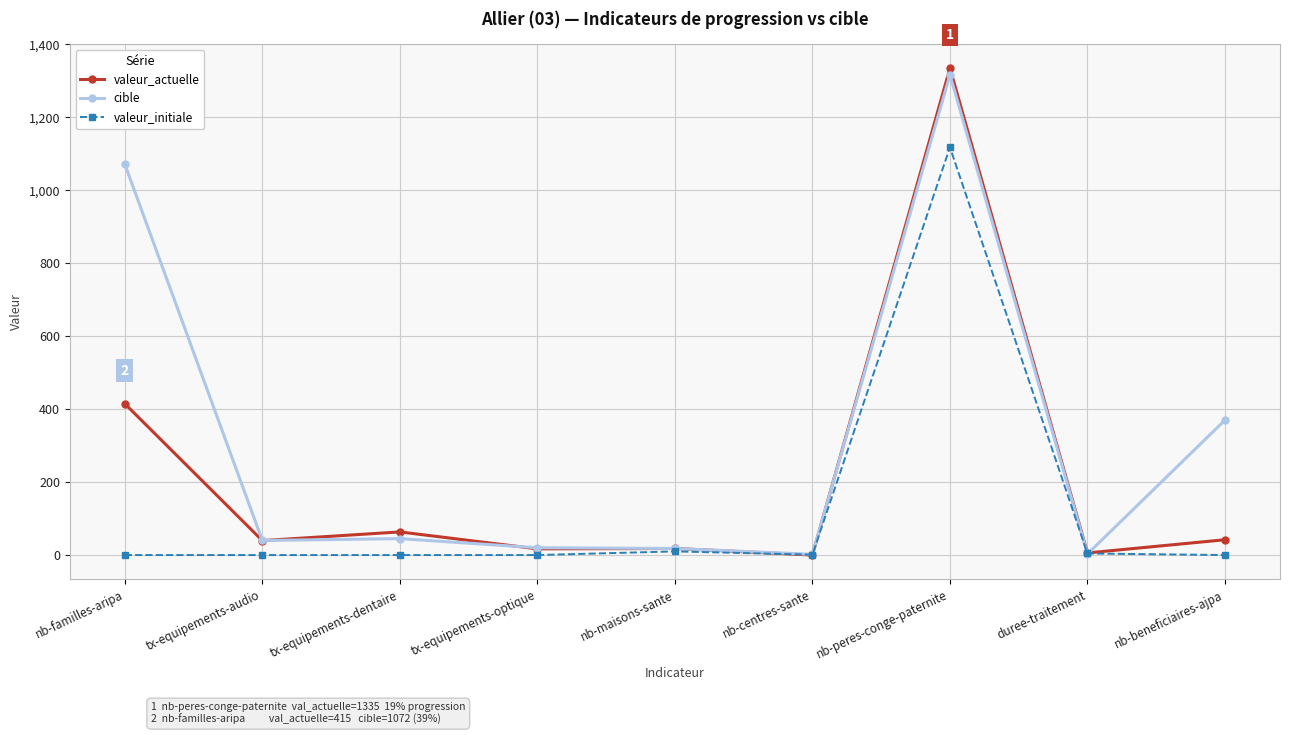

What is the label of the 6th point from the left?

nb-centres-sante